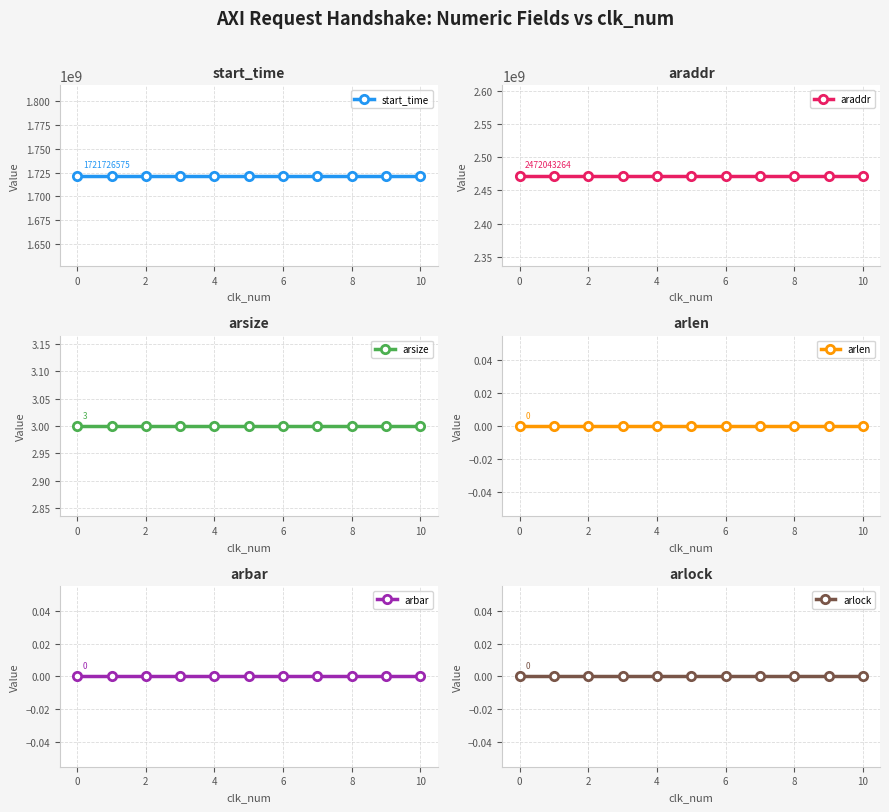

Reading left to right, transcribe all the data shown in this chart.

start_time: 1721726575	1721726575	1721726575	1721726575	1721726575	1721726575	1721726575	1721726575	1721726575	1721726575	1721726575
araddr: 2472043264	2472043264	2472043264	2472043264	2472043264	2472043264	2472043264	2472043264	2472043264	2472043264	2472043264
arsize: 3	3	3	3	3	3	3	3	3	3	3
arlen: 0	0	0	0	0	0	0	0	0	0	0
arbar: 0	0	0	0	0	0	0	0	0	0	0
arlock: 0	0	0	0	0	0	0	0	0	0	0